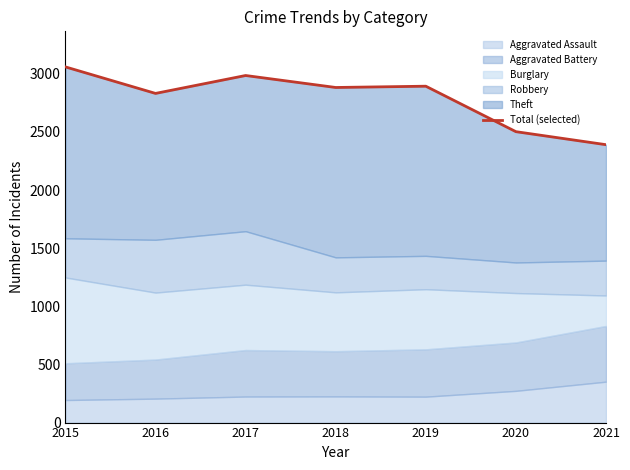

What is the value of the 7th point from the left?

2390